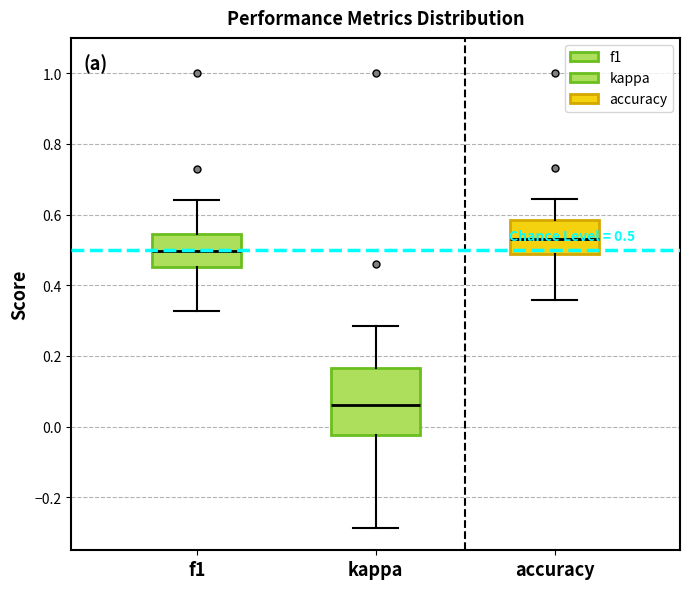

Which box is the tallest, from its lower edge to its upper edge?

kappa